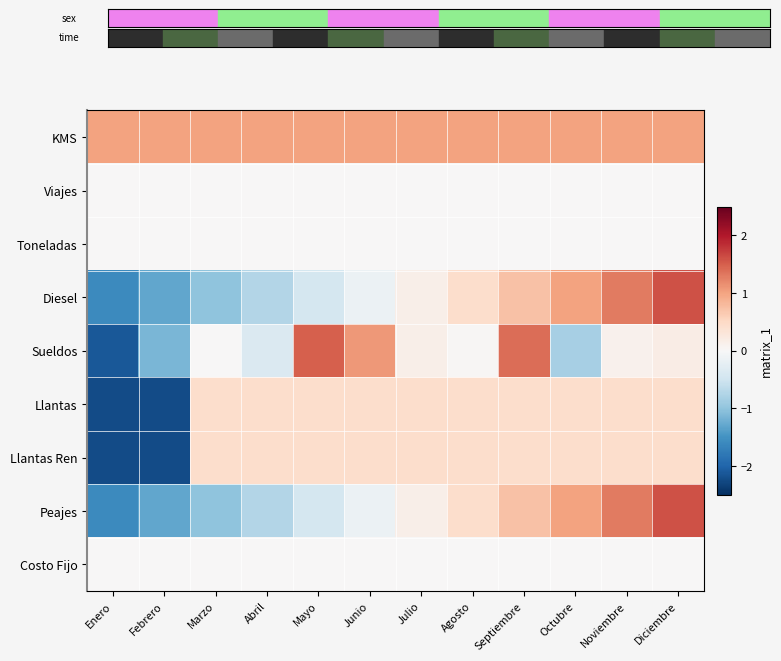

Reading left to right, extract all data points from this chart.

KMS: Enero=1.0	Febrero=1.0	Marzo=1.0	Abril=1.0	Mayo=1.0	Junio=1.0	Julio=1.0	Agosto=1.0	Septiembre=1.0	Octubre=1.0	Noviembre=1.0	Diciembre=1.0
Viajes: Enero=0.0	Febrero=0.0	Marzo=0.0	Abril=0.0	Mayo=0.0	Junio=0.0	Julio=0.0	Agosto=0.0	Septiembre=0.0	Octubre=0.0	Noviembre=0.0	Diciembre=0.0
Toneladas: Enero=0.0	Febrero=0.0	Marzo=0.0	Abril=0.0	Mayo=0.0	Junio=0.0	Julio=0.0	Agosto=0.0	Septiembre=0.0	Octubre=0.0	Noviembre=0.0	Diciembre=0.0
Diesel: Enero=-1.6	Febrero=-1.3	Marzo=-1.0	Abril=-0.7	Mayo=-0.4	Junio=-0.1	Julio=0.1	Agosto=0.4	Septiembre=0.7	Octubre=1.0	Noviembre=1.3	Diciembre=1.6
Sueldos: Enero=-2.1	Febrero=-1.1	Marzo=0.0	Abril=-0.4	Mayo=1.5	Junio=1.1	Julio=0.1	Agosto=0.0	Septiembre=1.4	Octubre=-0.8	Noviembre=0.1	Diciembre=0.2
Llantas: Enero=-2.2	Febrero=-2.2	Marzo=0.4	Abril=0.4	Mayo=0.4	Junio=0.4	Julio=0.4	Agosto=0.4	Septiembre=0.4	Octubre=0.4	Noviembre=0.4	Diciembre=0.4
Llantas Ren: Enero=-2.2	Febrero=-2.2	Marzo=0.4	Abril=0.4	Mayo=0.4	Junio=0.4	Julio=0.4	Agosto=0.4	Septiembre=0.4	Octubre=0.4	Noviembre=0.4	Diciembre=0.4
Peajes: Enero=-1.6	Febrero=-1.3	Marzo=-1.0	Abril=-0.7	Mayo=-0.4	Junio=-0.1	Julio=0.1	Agosto=0.4	Septiembre=0.7	Octubre=1.0	Noviembre=1.3	Diciembre=1.6
Costo Fijo: Enero=0.0	Febrero=0.0	Marzo=0.0	Abril=0.0	Mayo=0.0	Junio=0.0	Julio=0.0	Agosto=0.0	Septiembre=0.0	Octubre=0.0	Noviembre=0.0	Diciembre=0.0